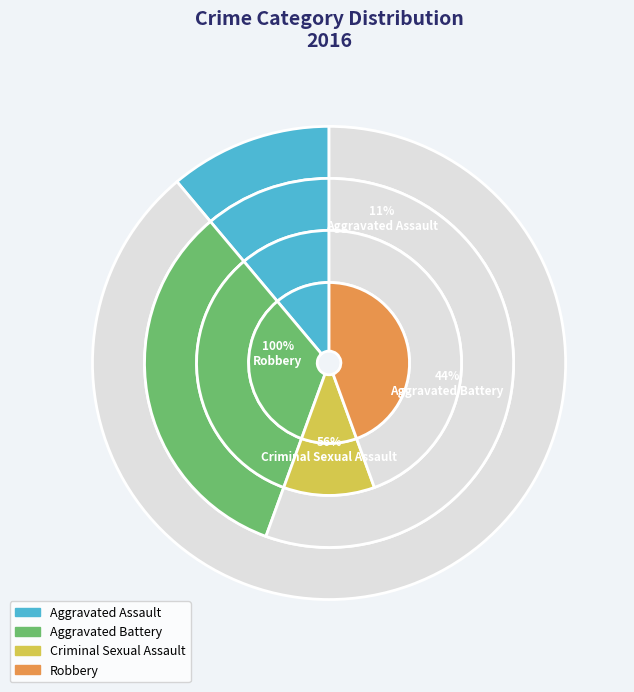

Is it true that Criminal Sexual Assault is 1% of the pie?

False